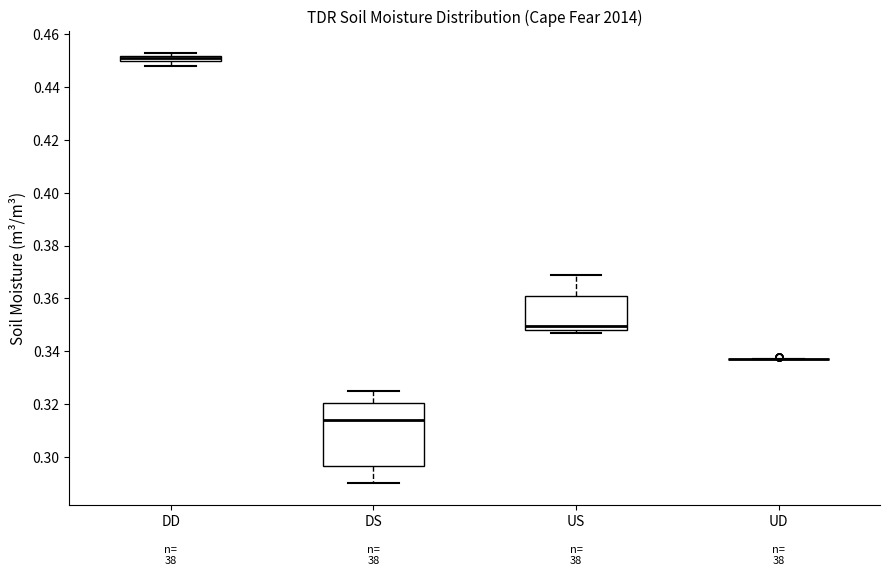

Comparing the boxes themselves (not the whiskers), which one is the tallest?

DS